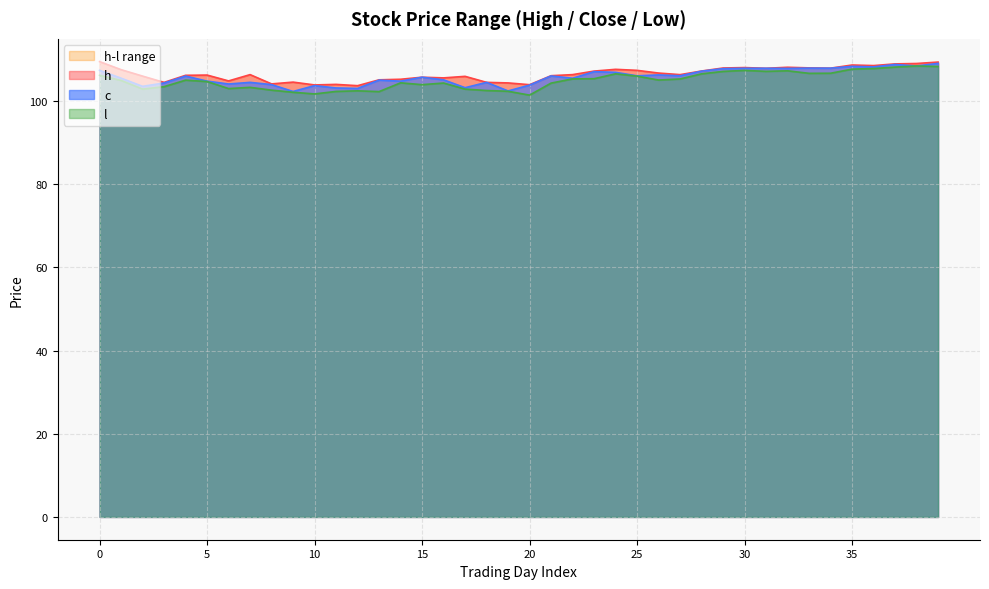

What is the sum of the l values at 25 and 19?

208.4